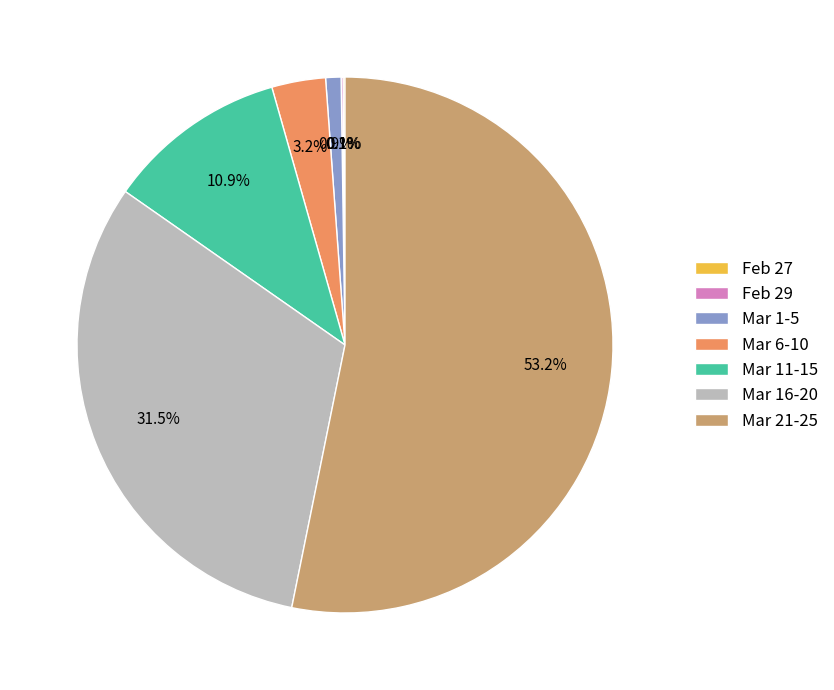

Between Mar 1-5 and Mar 6-10, which is larger?

Mar 6-10